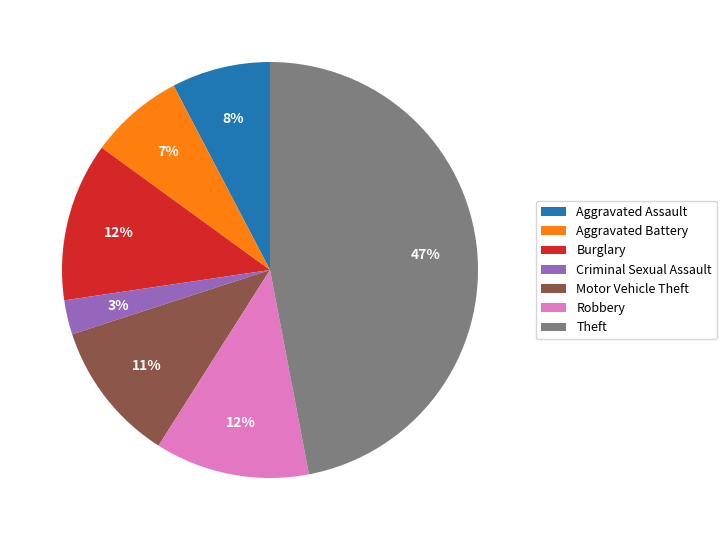

Does Aggravated Assault account for over 50% of the chart?

No